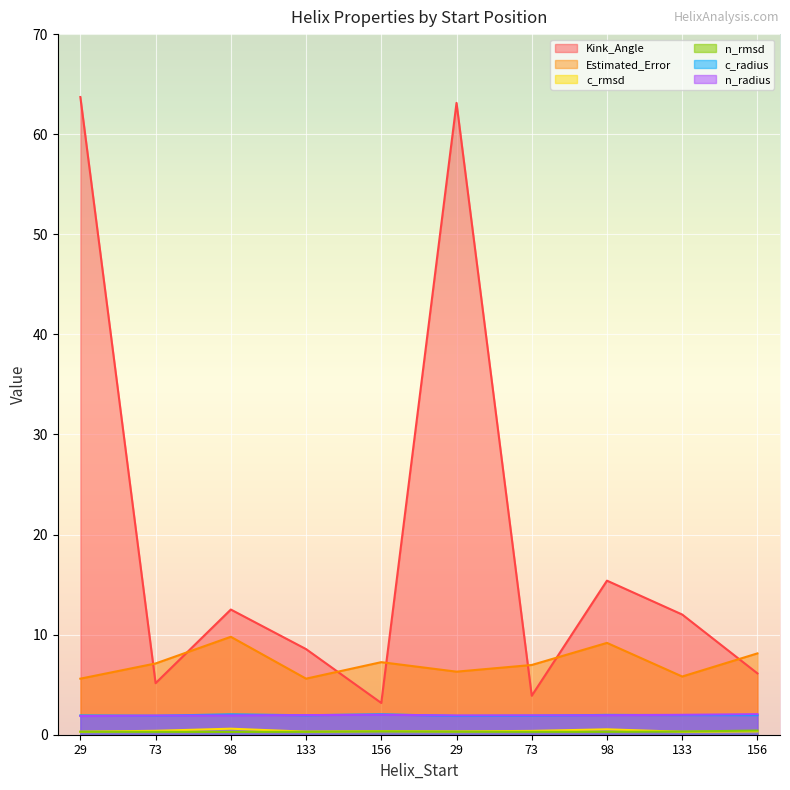

What are all the series names shown in the legend?

Kink_Angle, n_radius, c_radius, n_rmsd, c_rmsd, Estimated_Error